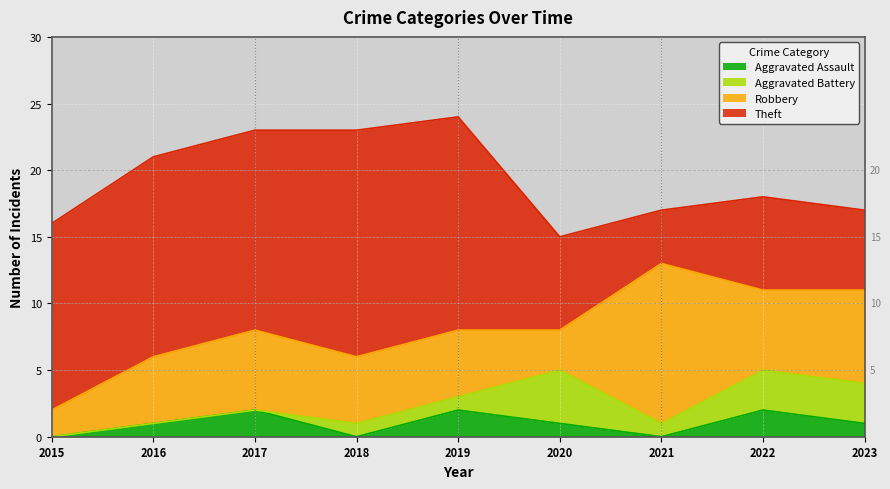

Count the number of categories in the chart.

9